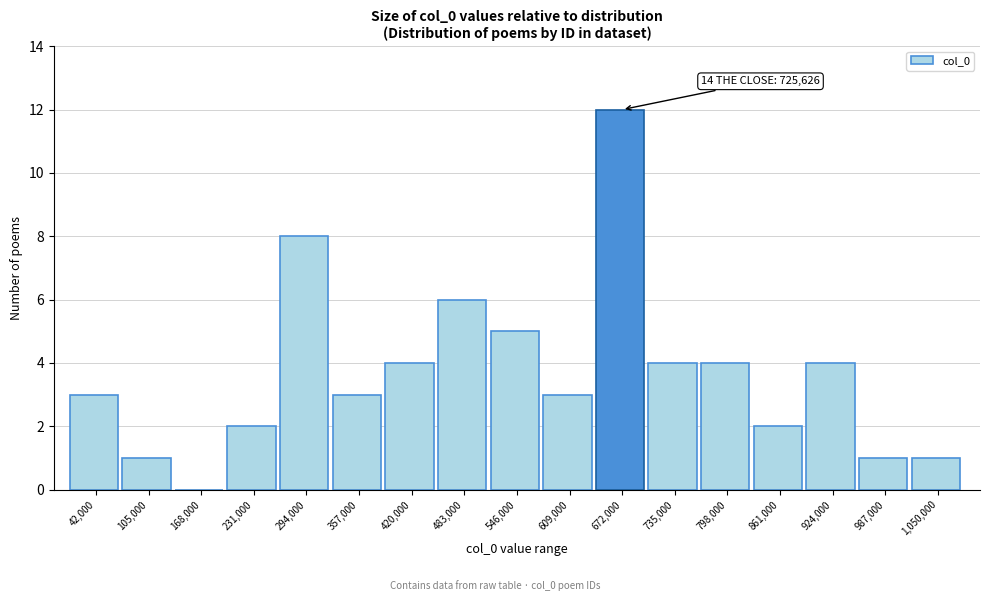

Reading right to left, list all the values displayed in this chart.

1,050,000=1	987,000=1	924,000=4	861,000=2	798,000=4	735,000=4	672,000=12	609,000=3	546,000=5	483,000=6	420,000=4	357,000=3	294,000=8	231,000=2	168,000=0	105,000=1	42,000=3